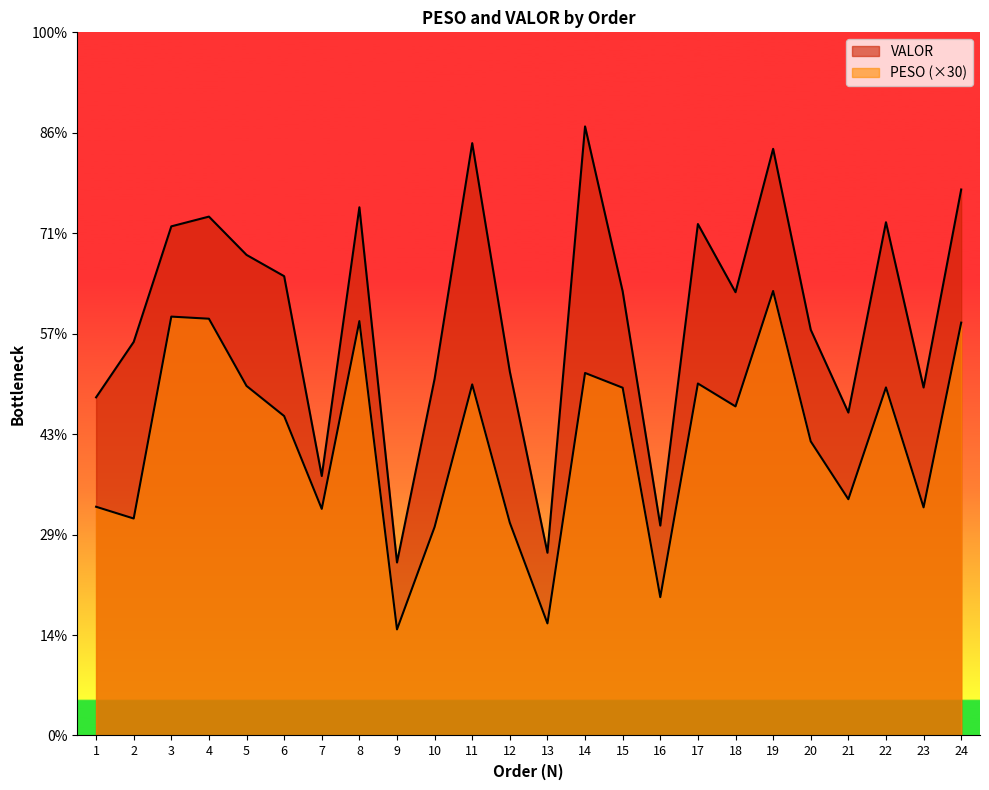

Does the chart have visible grid lines?

No